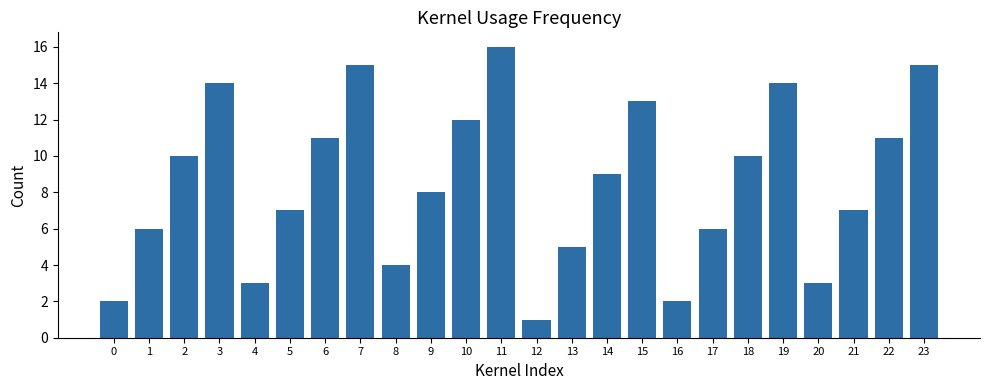

What is the difference between the maximum and minimum values?

15